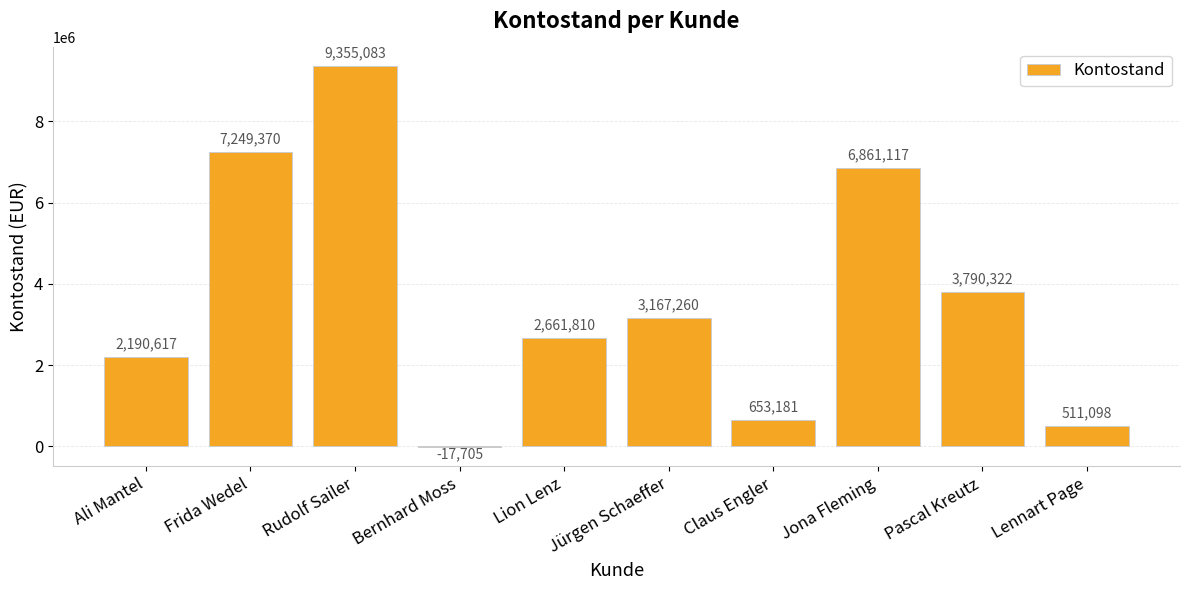

True or false: the data shows 4096625.5 at Lion Lenz.

False